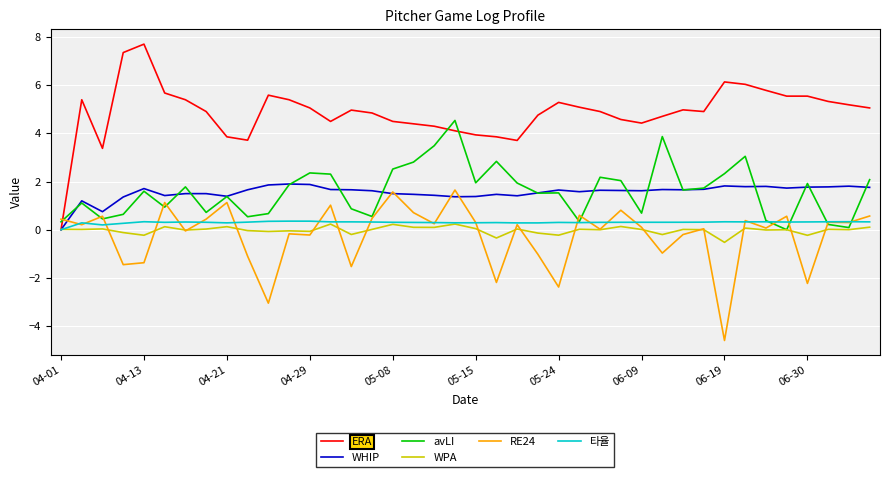

True or false: RE24 has more than 1 points higher than both neighbors.

True